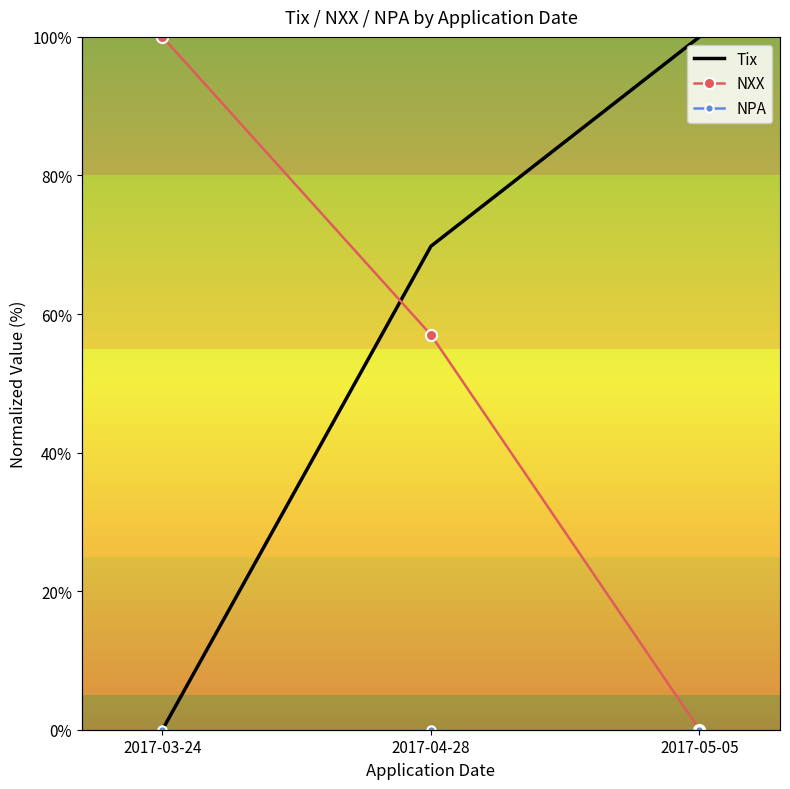

What is the greatest value displayed?

100.0